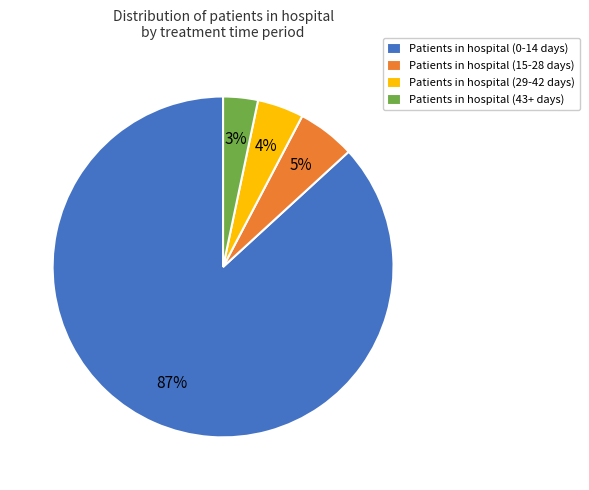

Which category has the biggest portion of the pie?

Patients in hospital (0-14 days)